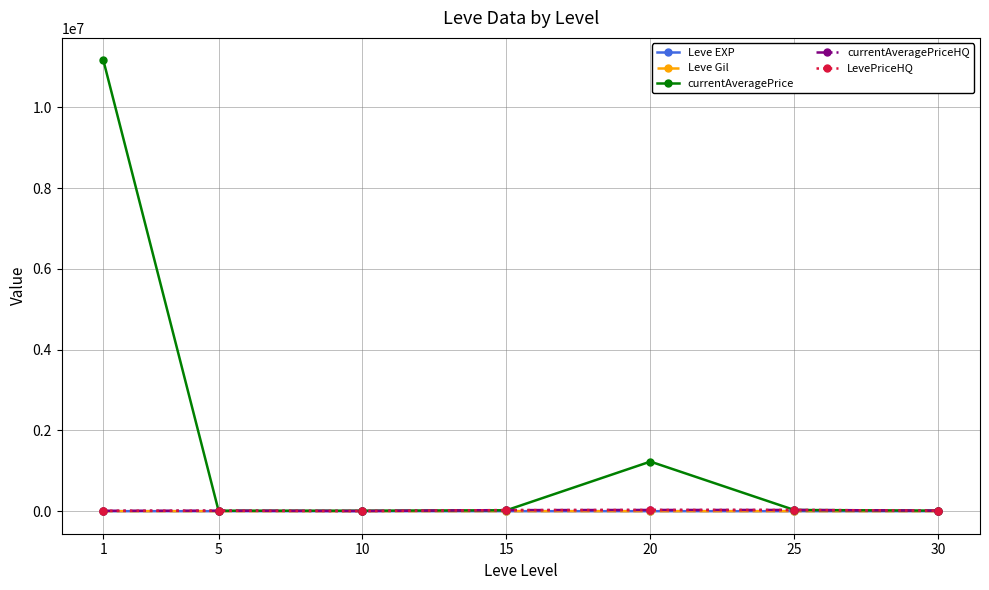

Does the chart have visible grid lines?

Yes